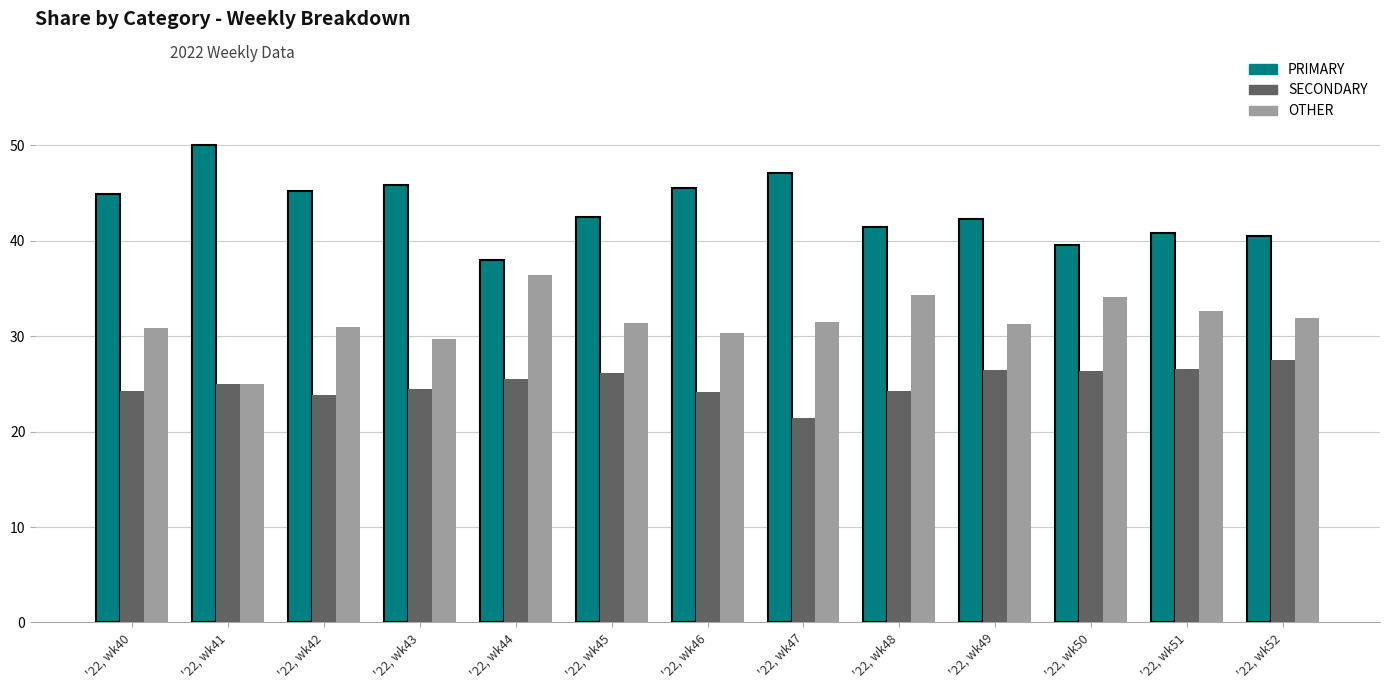

Which category has the lowest value in the OTHER series?

'22, wk41